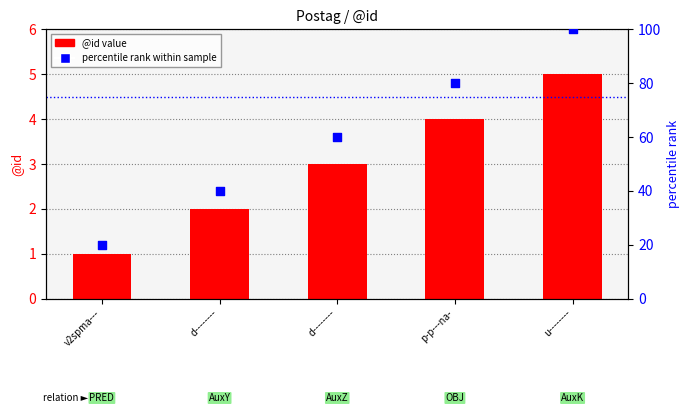

At which category is the sum across all series the highest?

u--------